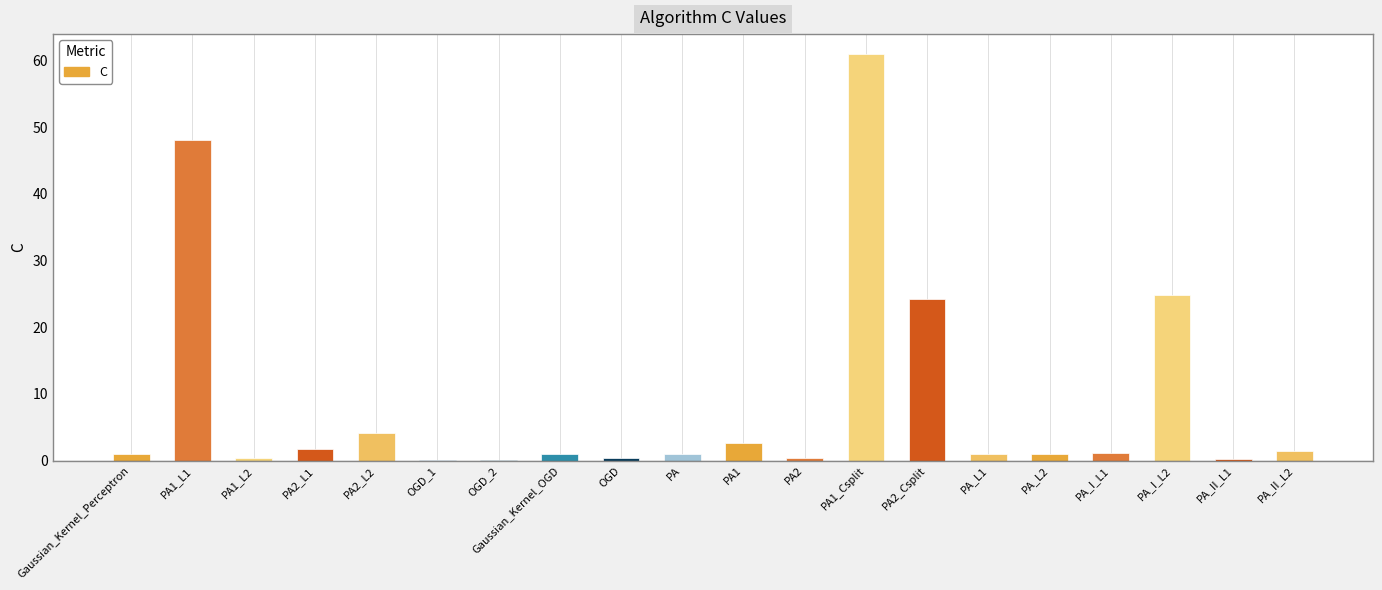

Which category has the highest value across all series?

PA1_Csplit